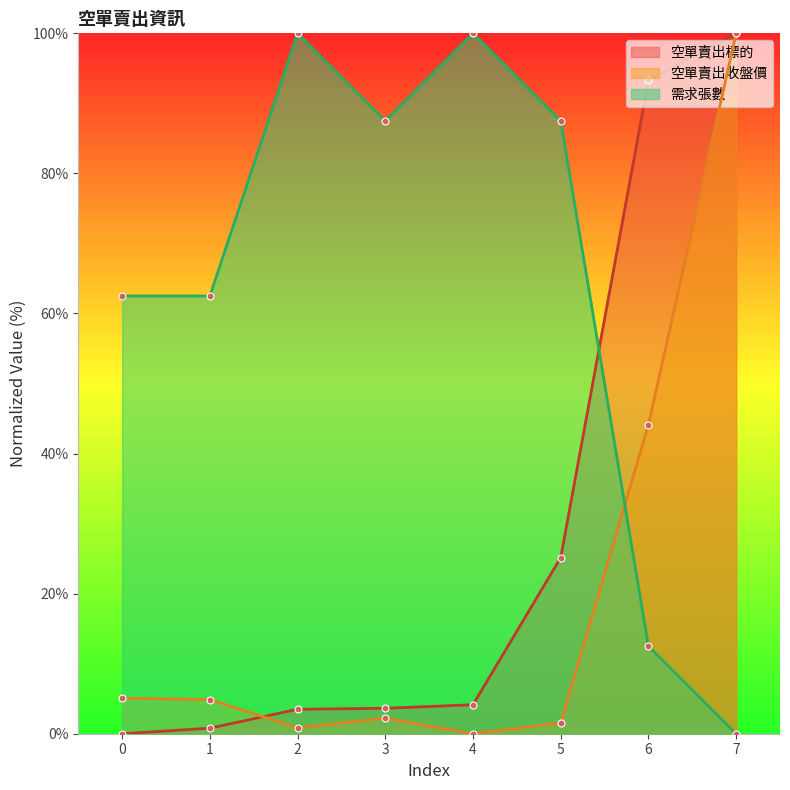

At which label does 空單賣出標的 first exceed 4?

4